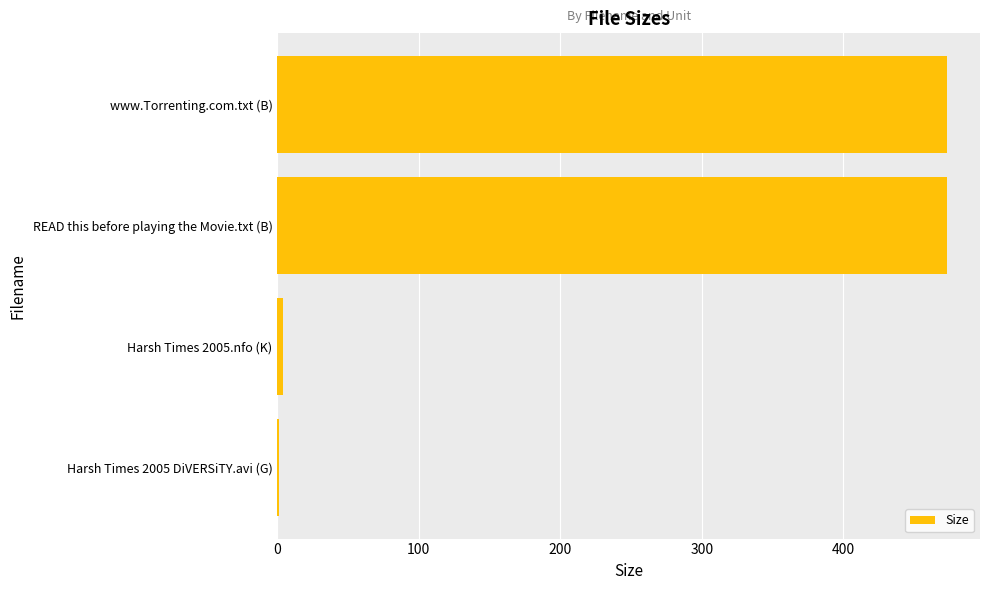

The chart shows a value of 1.4 at Harsh Times 2005 DiVERSiTY.avi (G). True or false?

True